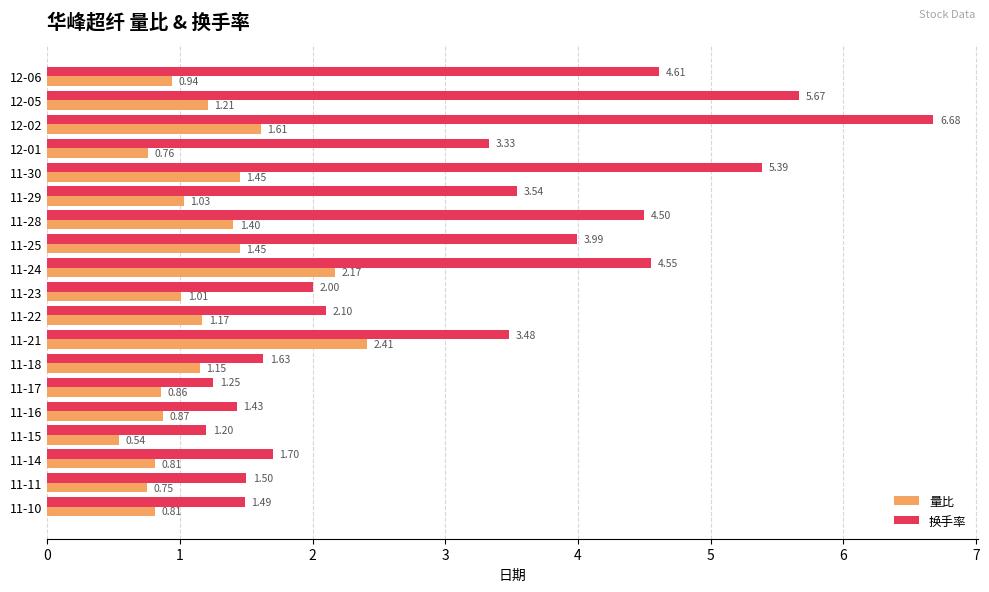

At how many categories does at least one series exceed 1?

19